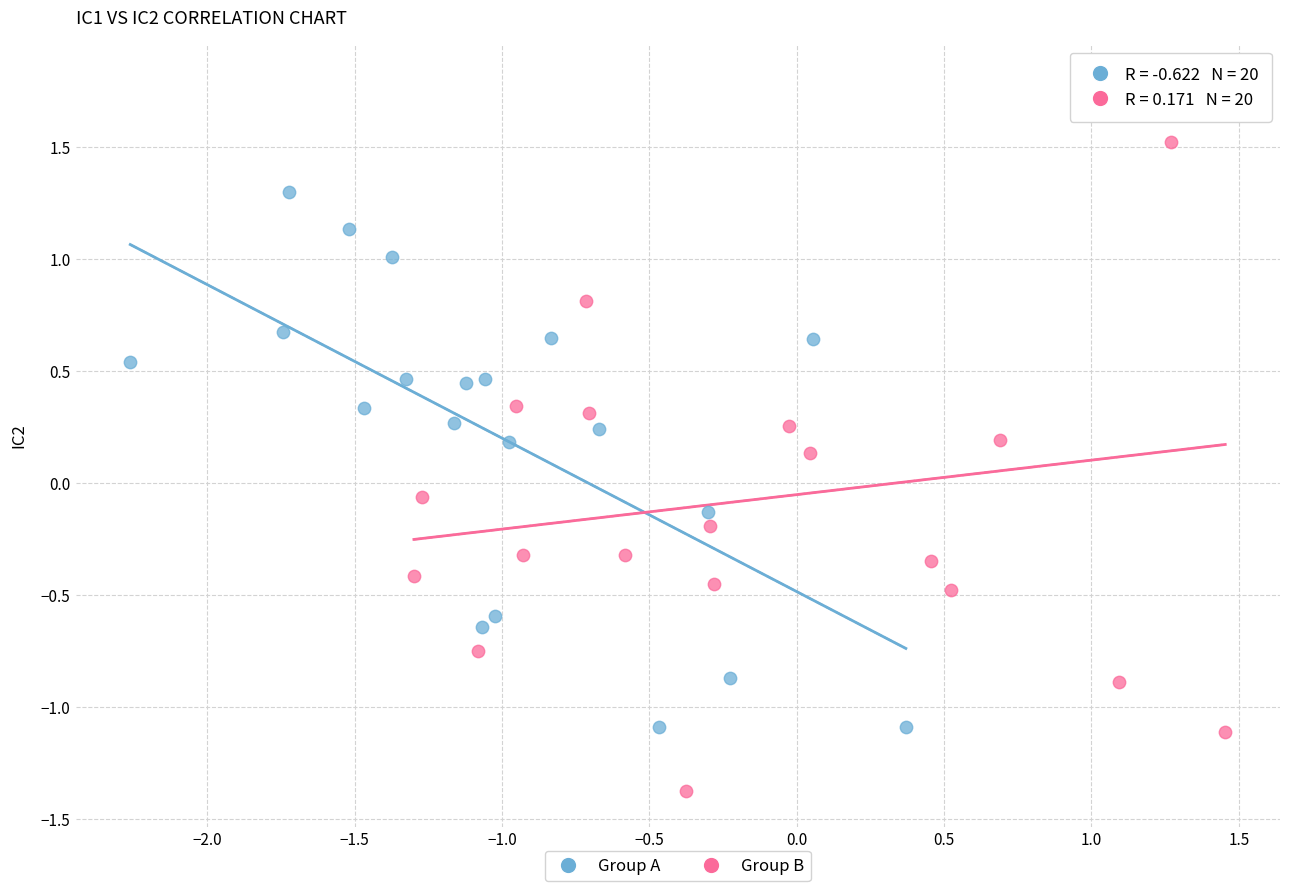

Which series has the widest spread of Y values?

Group B